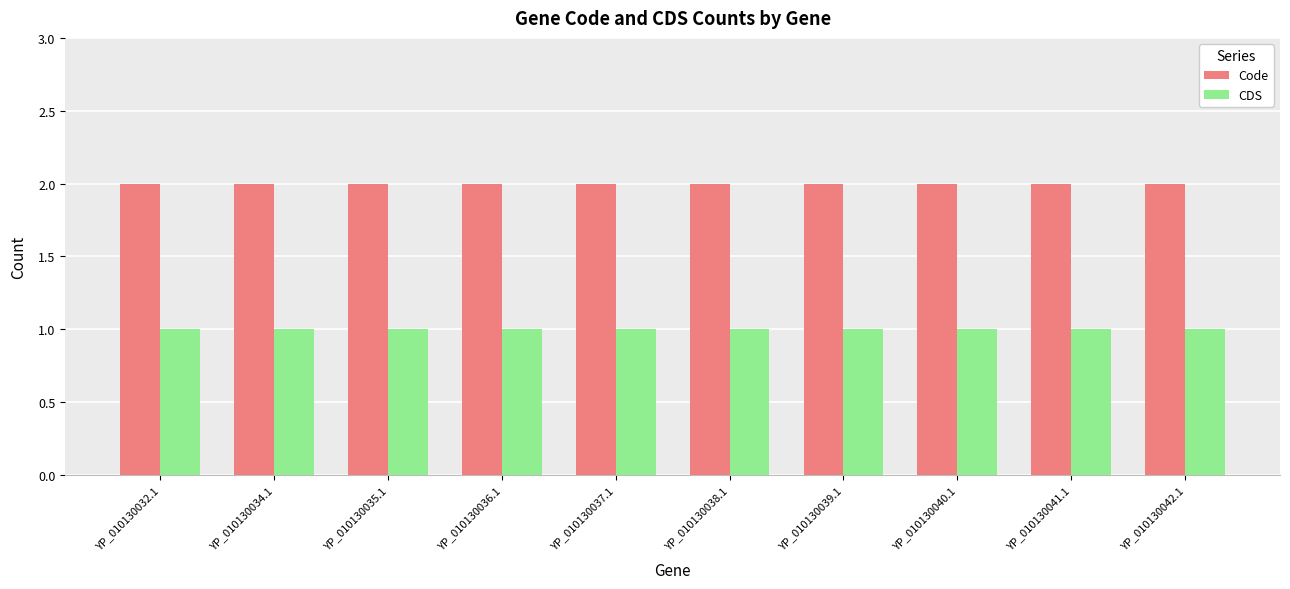

Which series has the largest total across all categories?

Code